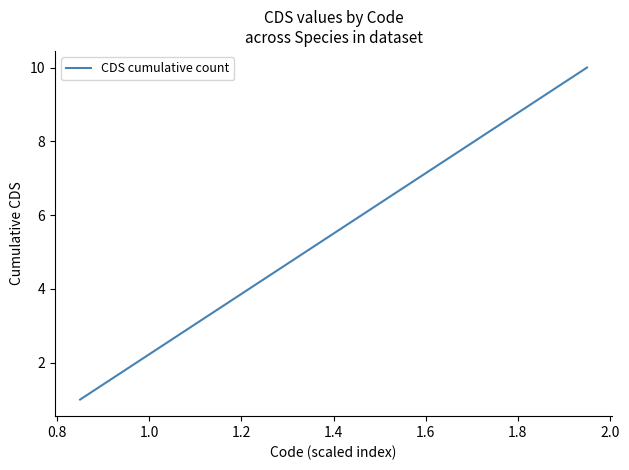

What is the maximum value shown in the chart?

10